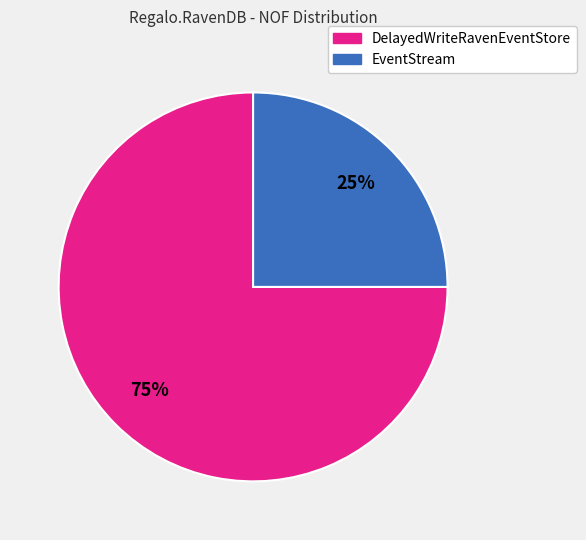

Is there any slice that represents more than half of the pie?

Yes